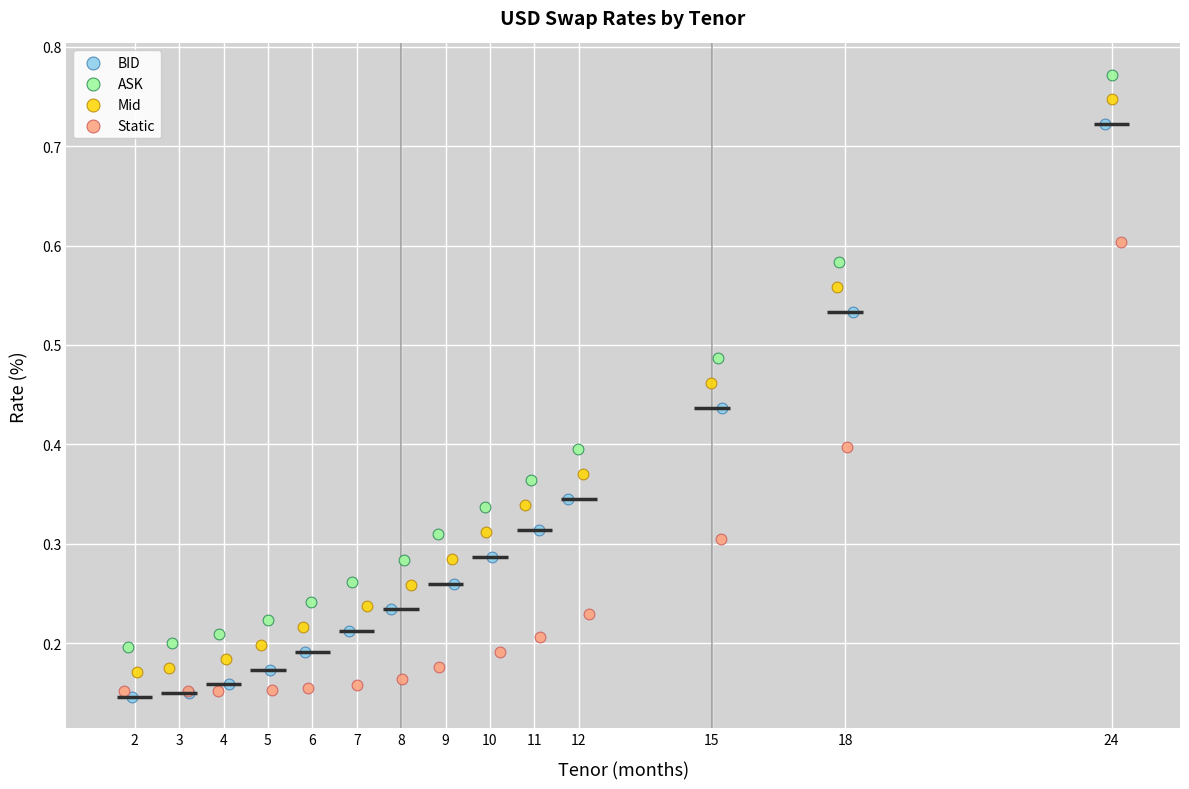

What are all the series names shown in the legend?

BID, ASK, Mid, Static